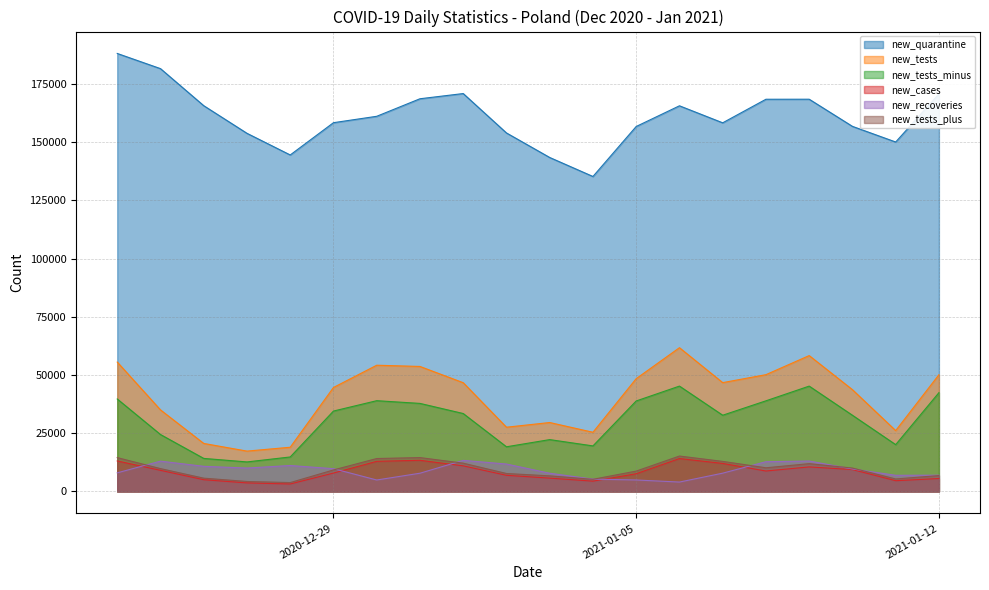

What are all the series names shown in the legend?

new_quarantine, new_tests, new_tests_minus, new_cases, new_recoveries, new_tests_plus